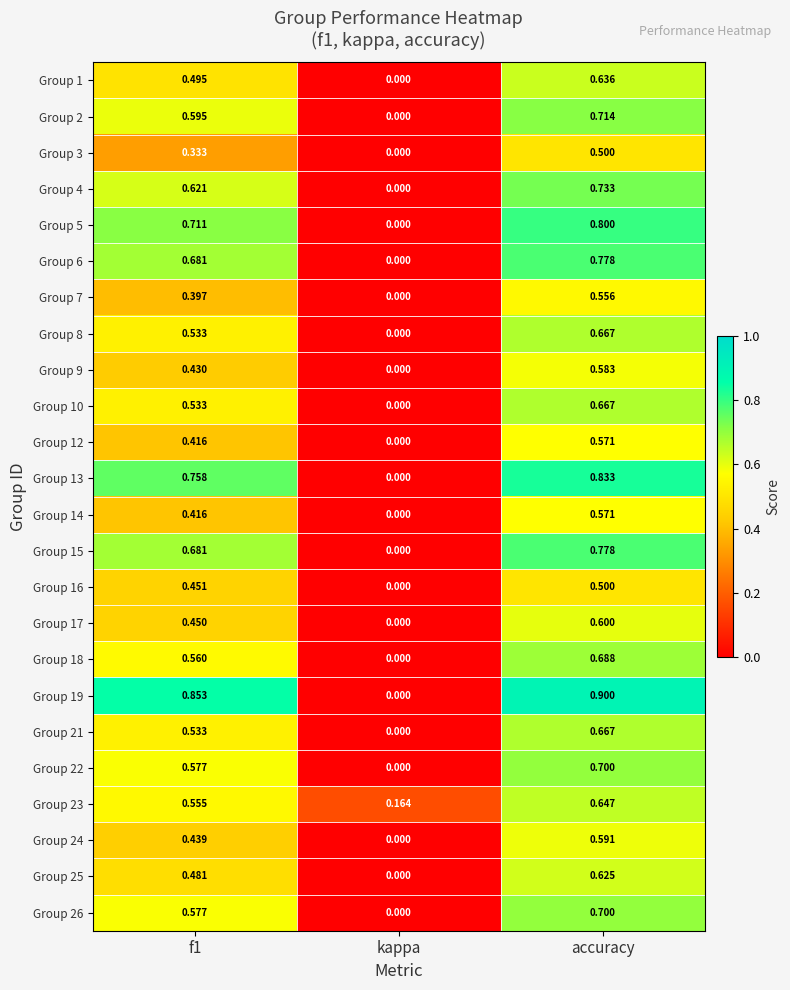

Where is Group 14 nearest to the value 0?

kappa